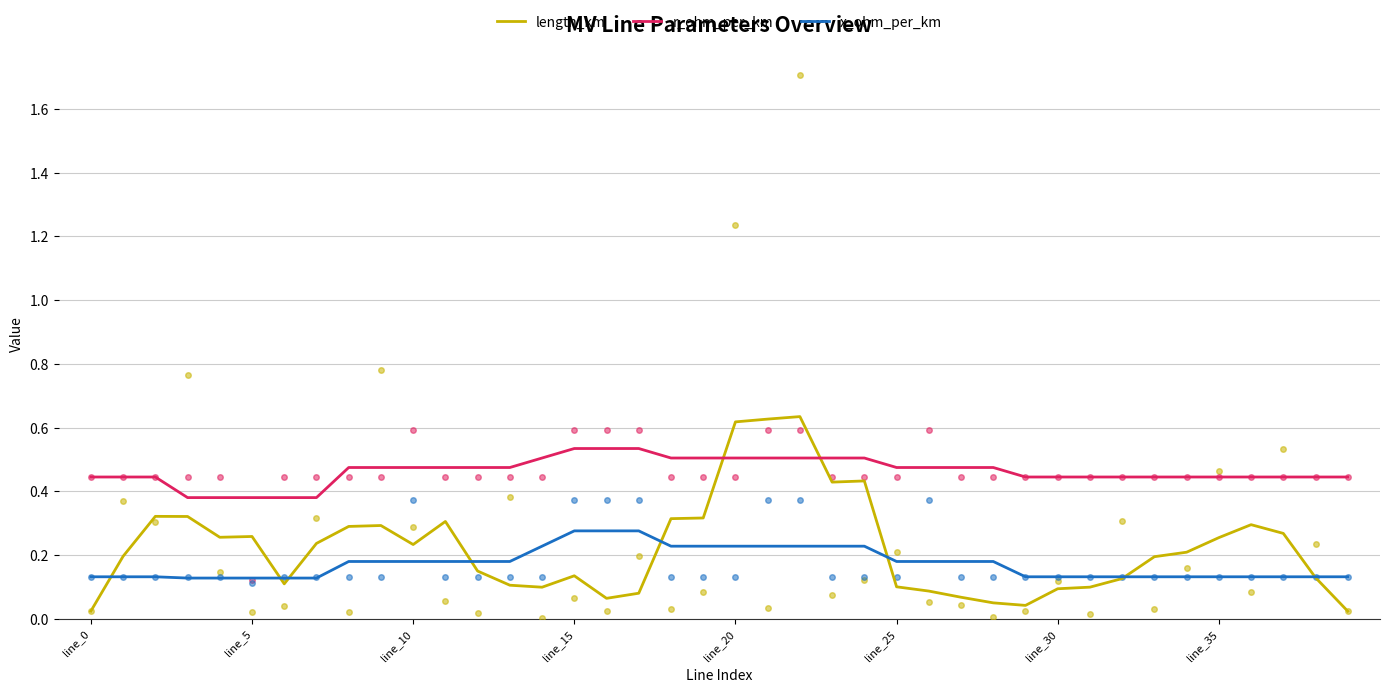

At which category is the sum across all series the highest?

22